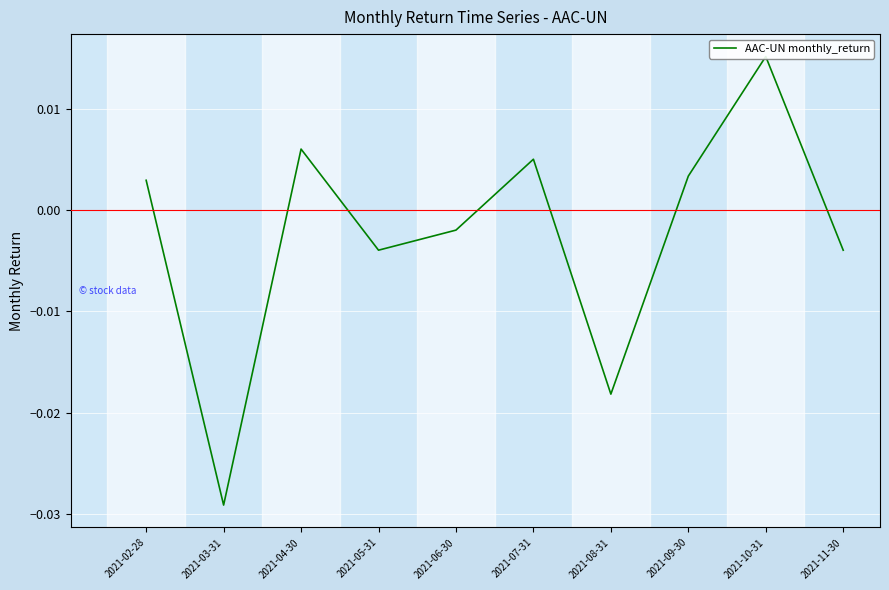

Rank the categories by value from lowest to highest.

2021-03-31, 2021-08-31, 2021-11-30, 2021-05-31, 2021-06-30, 2021-02-28, 2021-09-30, 2021-07-31, 2021-04-30, 2021-10-31